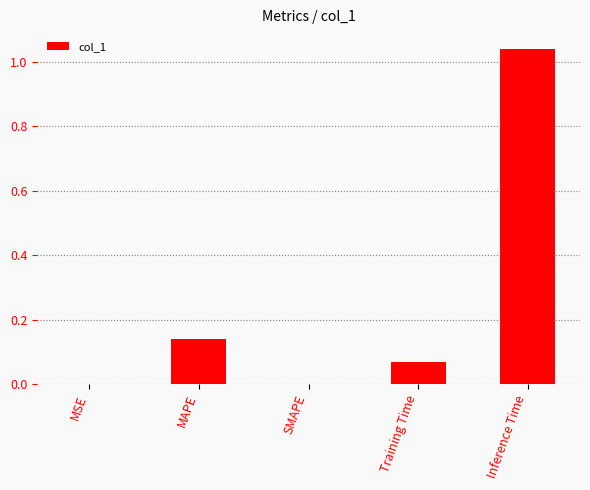

The value at Training Time is 0.0. True or false?

False